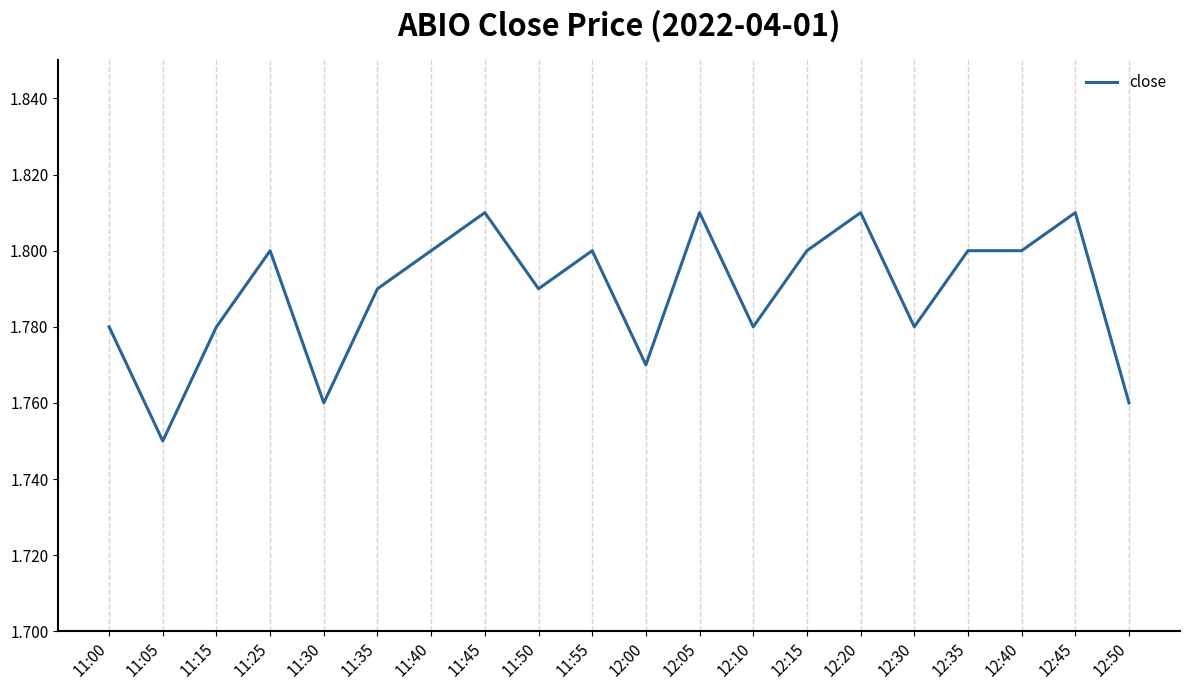

Approximately how many times larger is the value at 11:50 compared to 11:55?

1.0